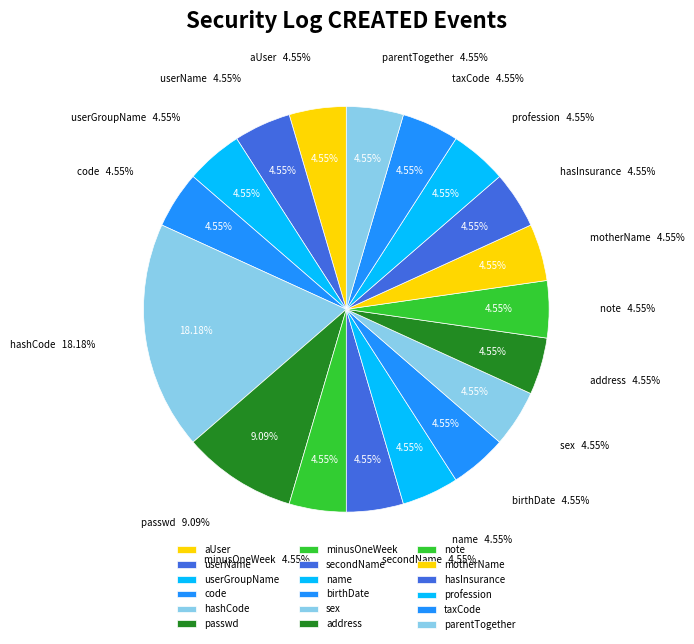

To the nearest percent, what is the average slice percentage?

5%